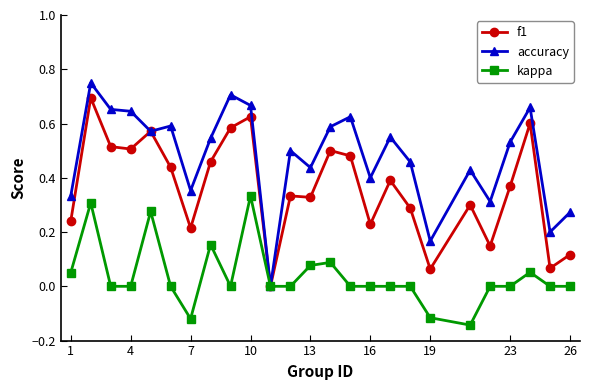

List the series in order of their peak value, lowest first.

kappa, f1, accuracy